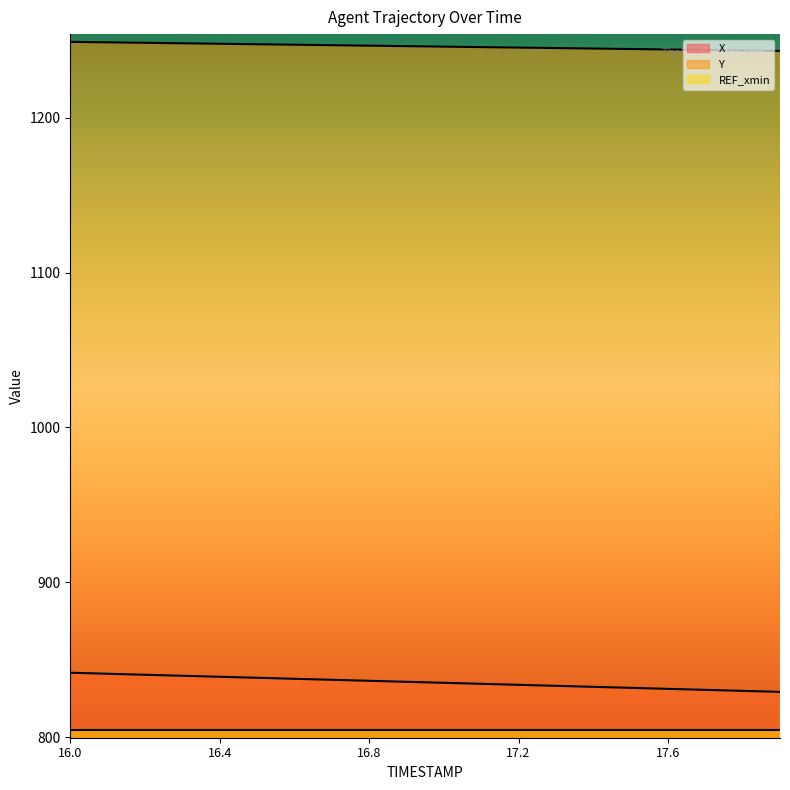

Reading left to right, what are all the values shown in this chart?

X: 841.6	841.0	840.3	839.7	839.0	838.4	837.7	837.1	836.4	835.8	835.1	834.5	833.8	833.2	832.5	831.9	831.2	830.6	829.9	829.3
Y: 1249.0	1248.7	1248.4	1248.1	1247.8	1247.5	1247.2	1246.9	1246.6	1246.3	1246.0	1245.7	1245.3	1245.0	1244.7	1244.4	1244.1	1243.8	1243.5	1243.2